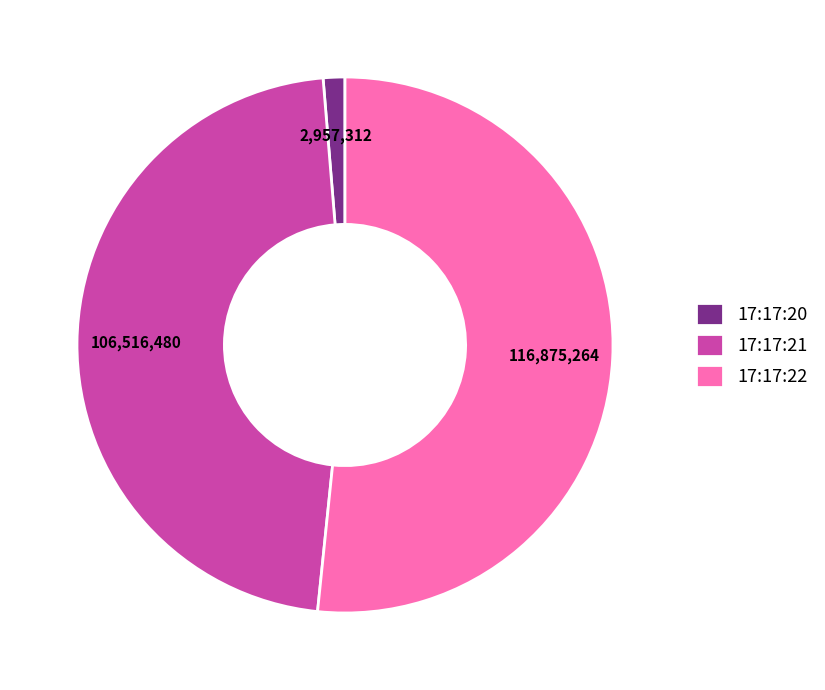

The 17:17:20 slice represents 11% of the pie. True or false?

False